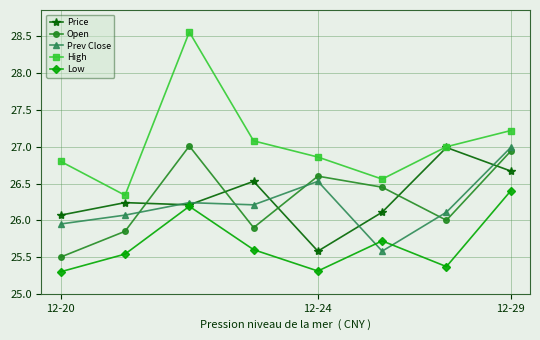

True or false: Prev Close has more than 0 interior local peaks.

True